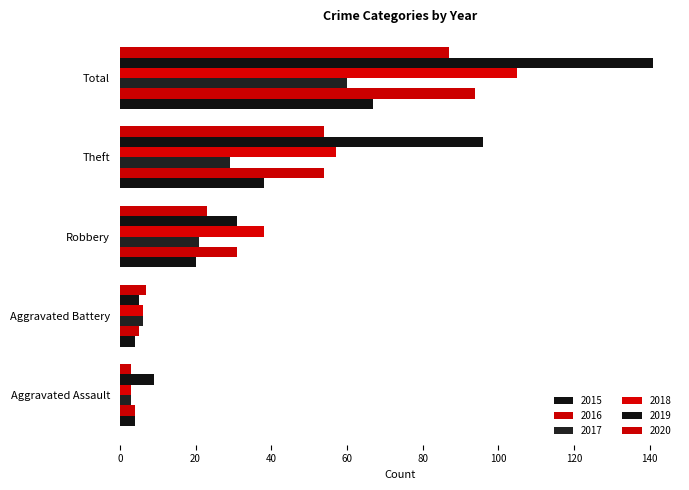

Which series has the largest range (max minus min)?

2019